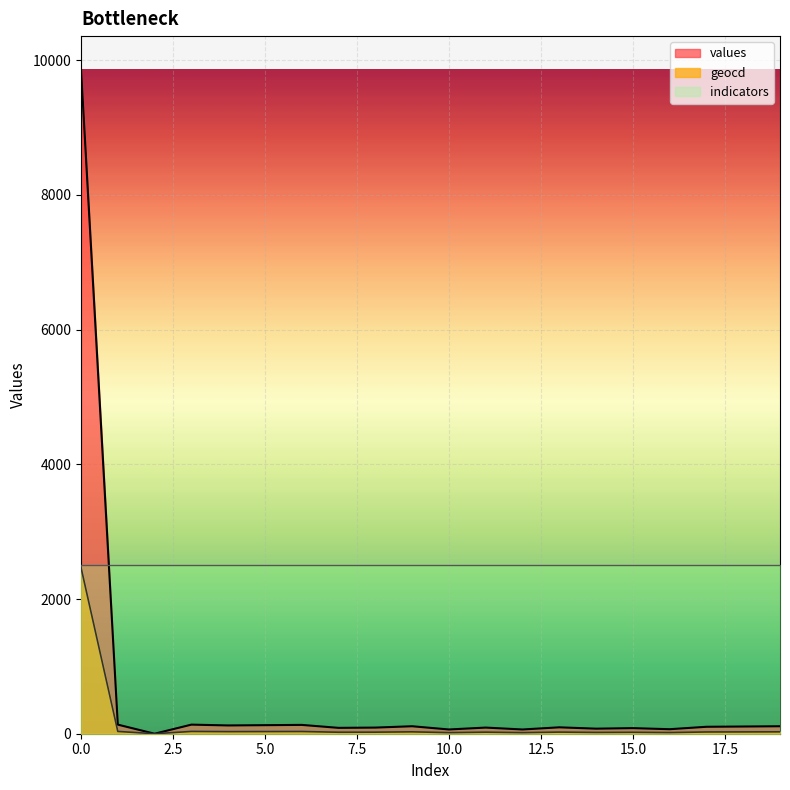

The geocd series shows 31 at 4. True or false?

True